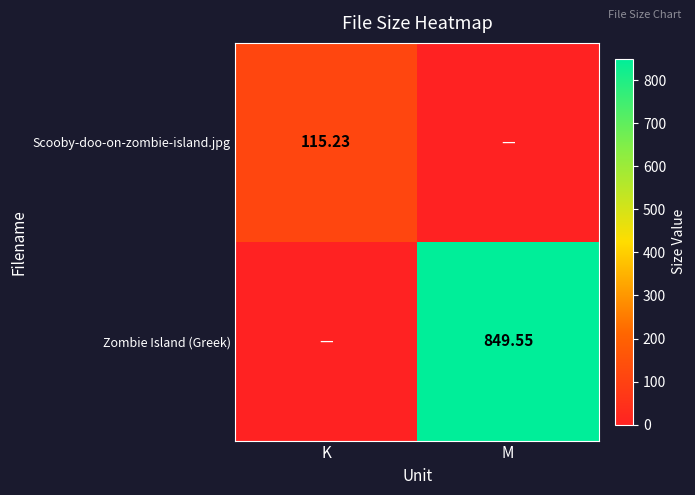

Is it true that Scooby-doo-on-zombie-island.jpg equals 38.6 at M?

False